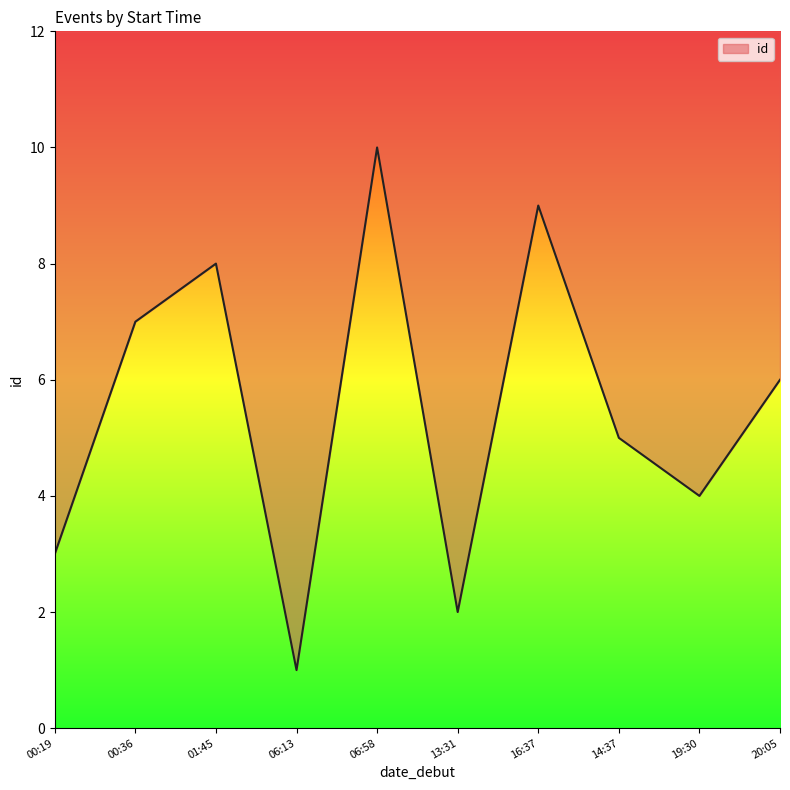

Rank the categories by value from lowest to highest.

06:13, 13:31, 00:19, 19:30, 14:37, 20:05, 00:36, 01:45, 16:37, 06:58